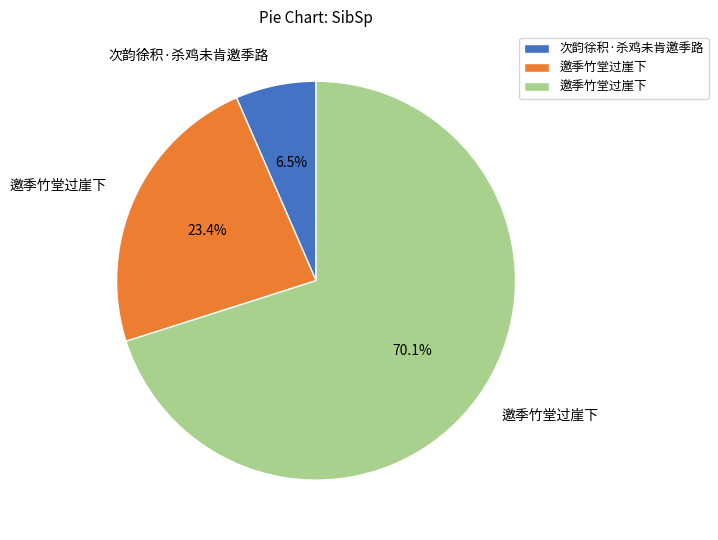

Is there any slice that represents more than half of the pie?

Yes